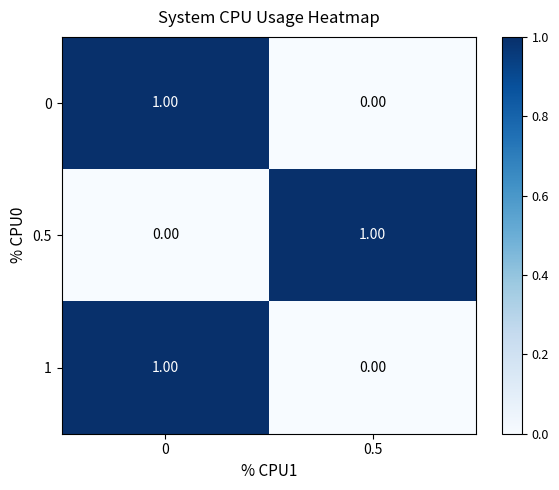

List the labels in order of 1 value, smallest first.

0.5, 0